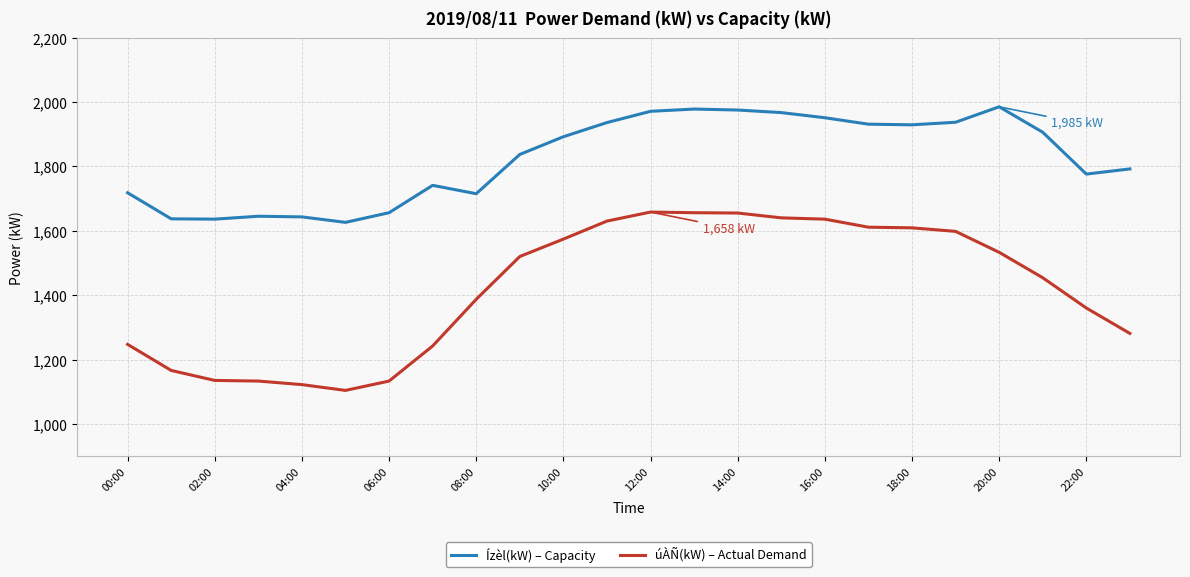

True or false: Ízèl(kW) – Capacity and úÀÑ(kW) – Actual Demand intersect in this chart.

False